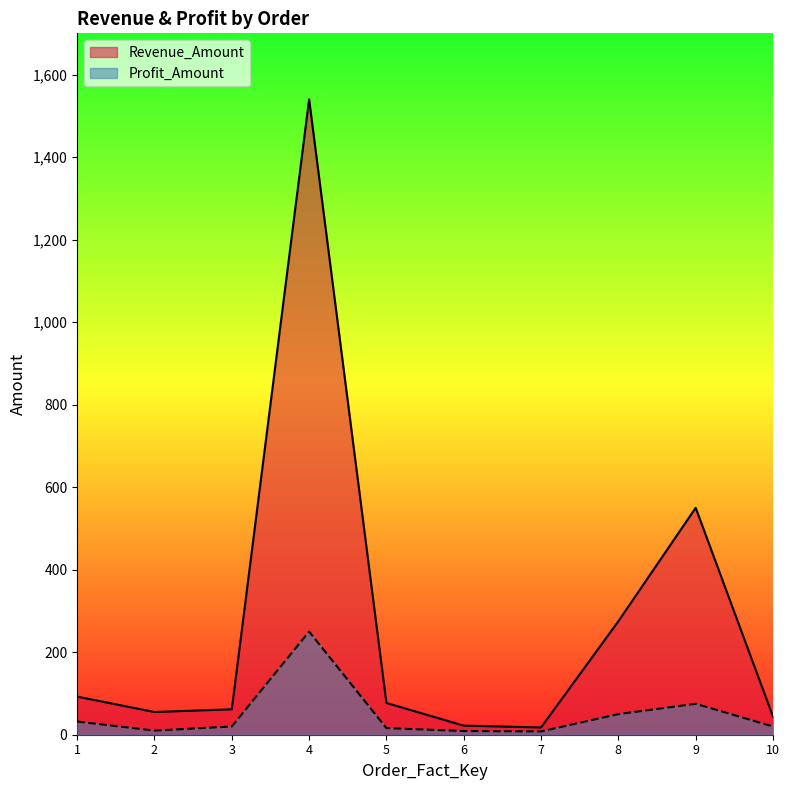

What is the minimum value for Profit_Amount?

8.0